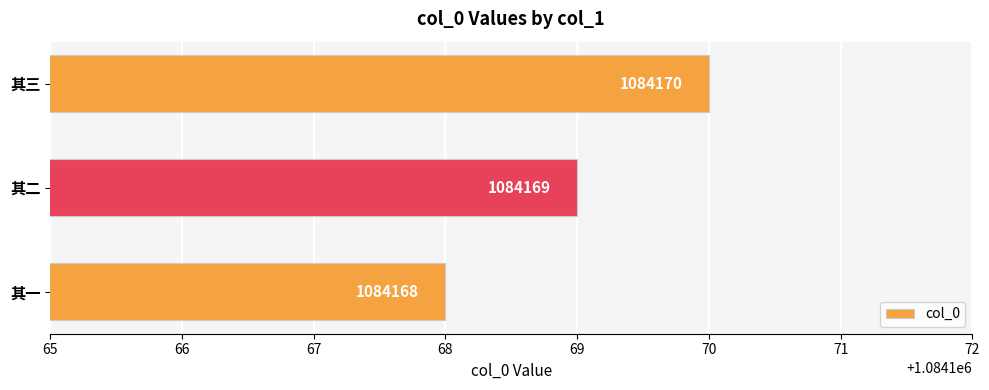

True or false: the data shows 455182 at 其三.

False